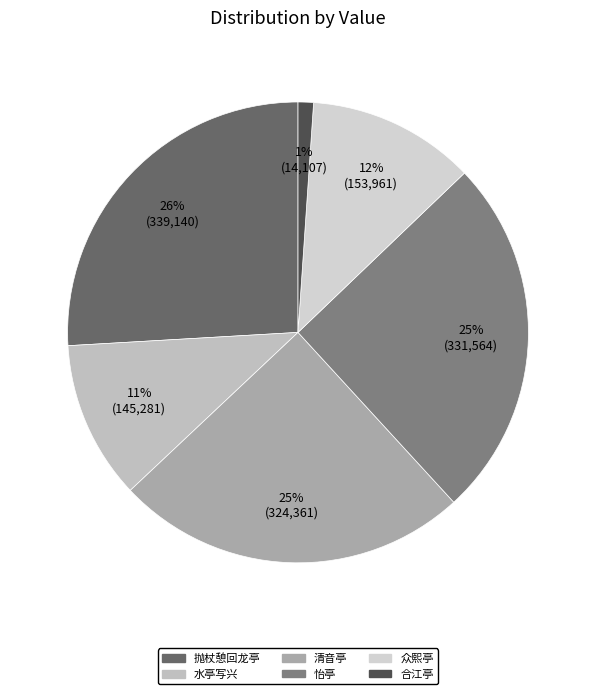

How many slices are in this pie chart?

6